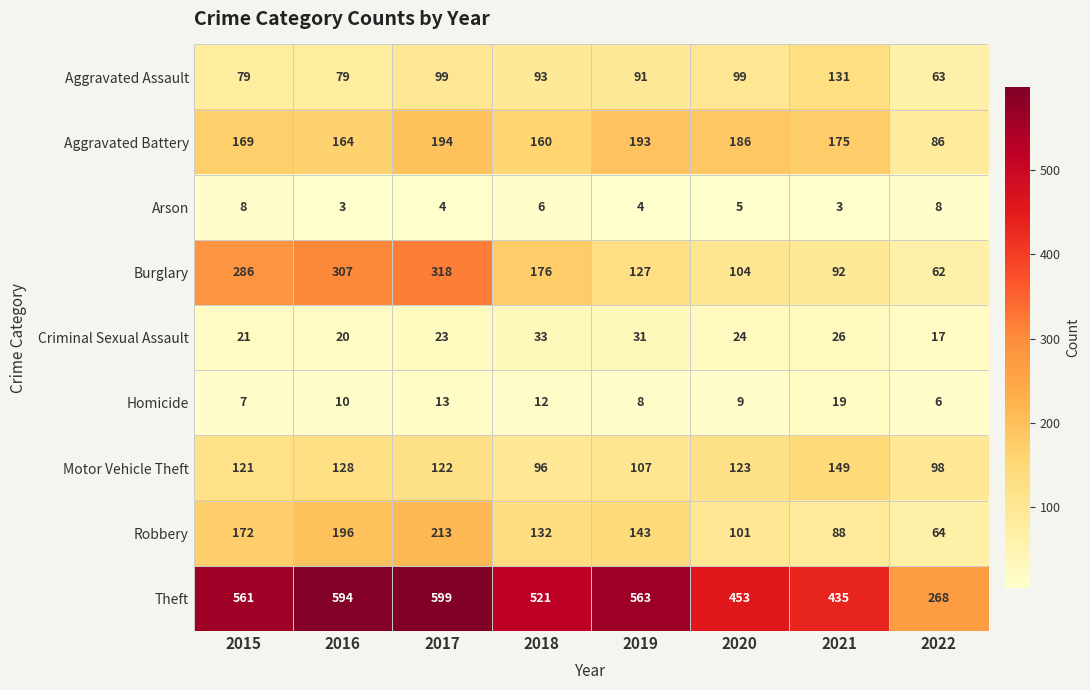

The value of Robbery at 2022 is 15. True or false?

False